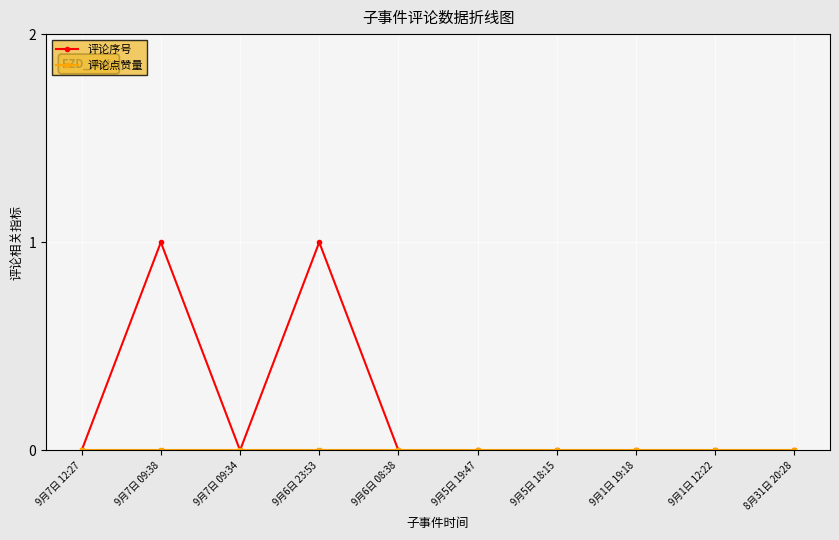

What position from the right is 9月7日 09:38?

9